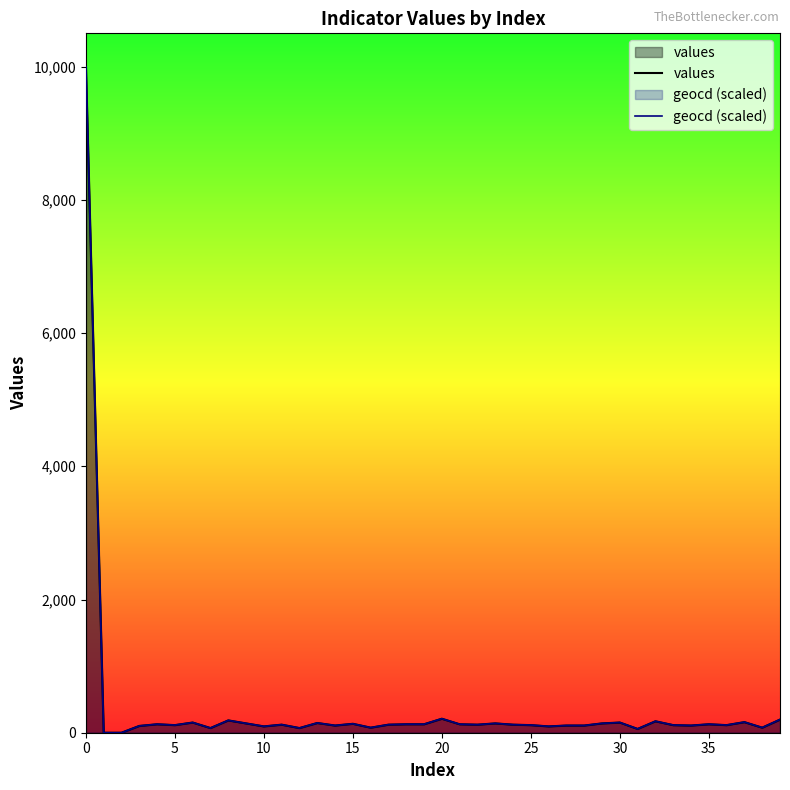

How many positive values does the geocd (scaled) series have?

38